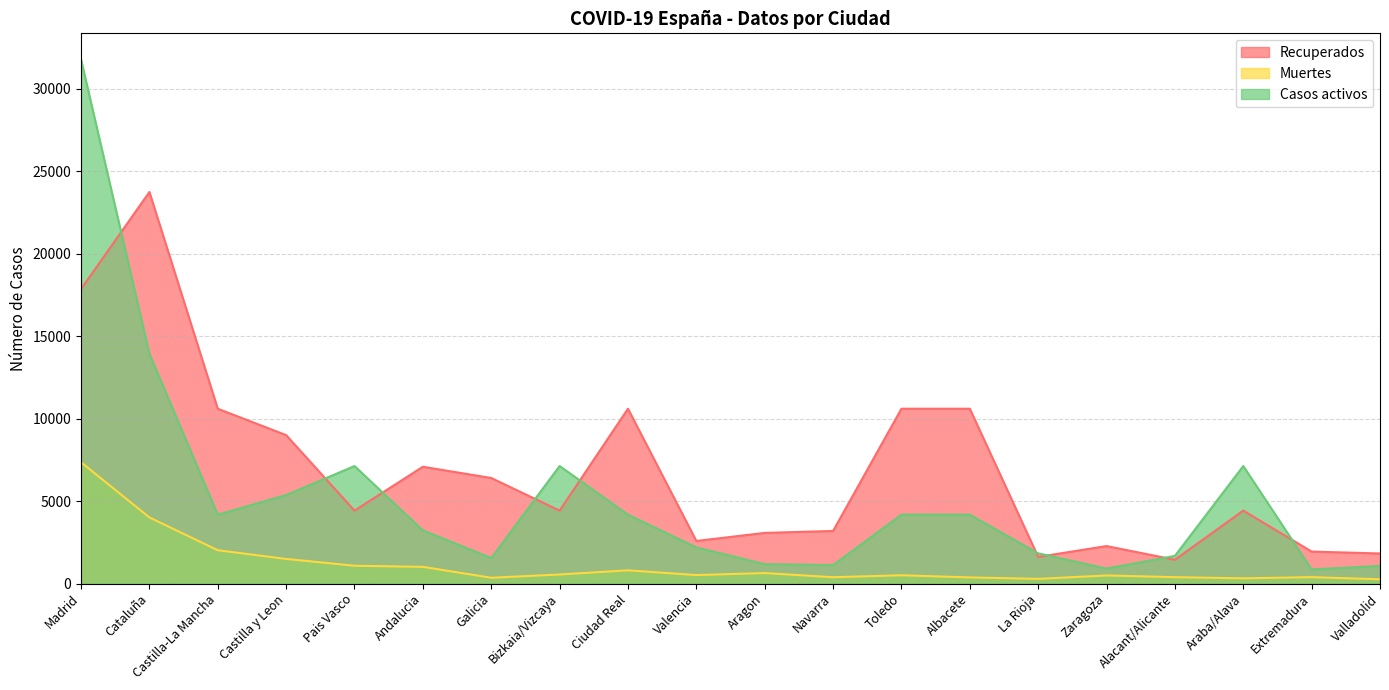

Does the chart display data point markers on the line(s)?

No